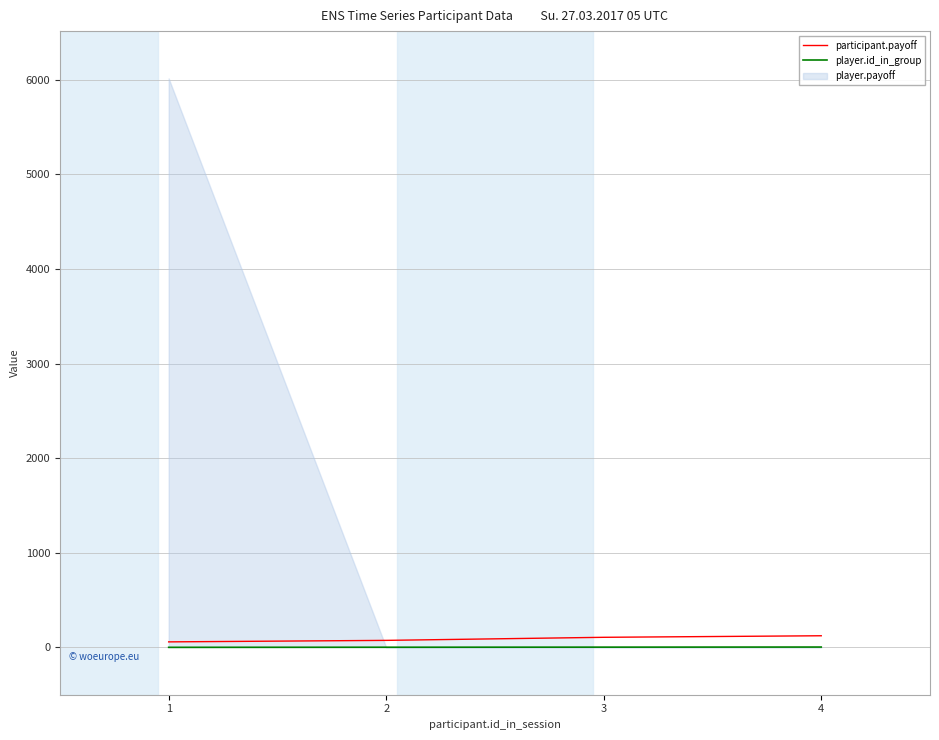

What is the approximate value of player.id_in_group at 3?

3.0